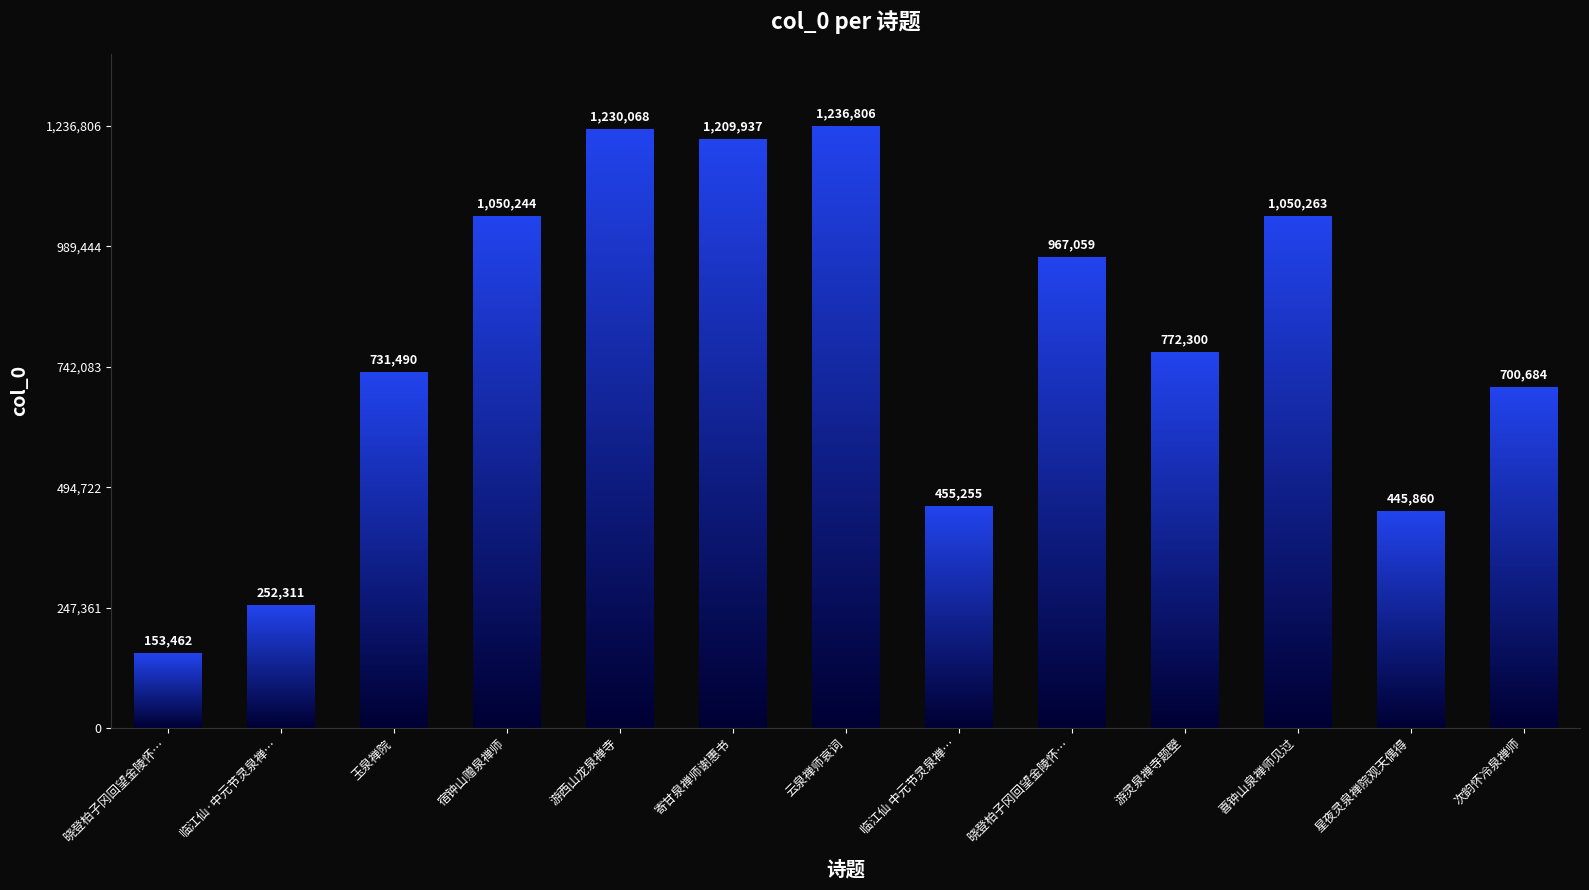

The chart shows a value of 45681 at 游西山龙泉禅寺. True or false?

False